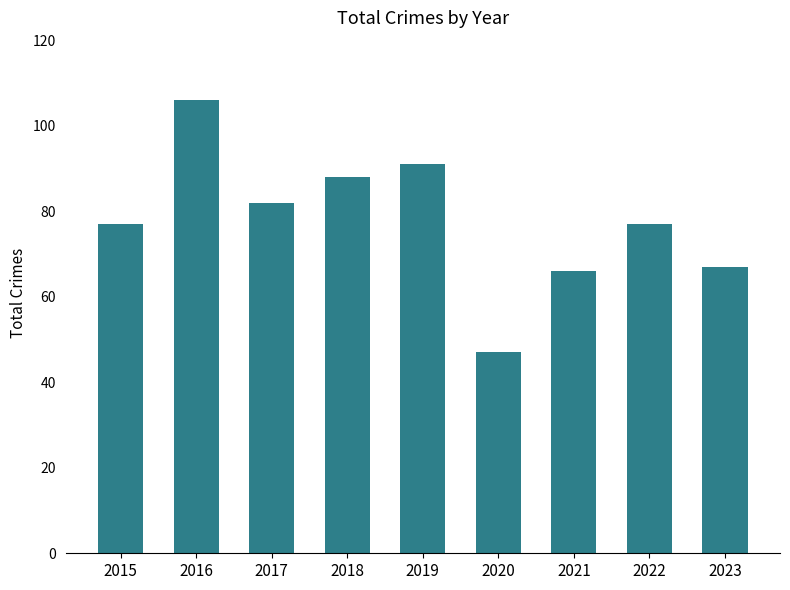

Between 2015 and 2023, which is larger?

2015